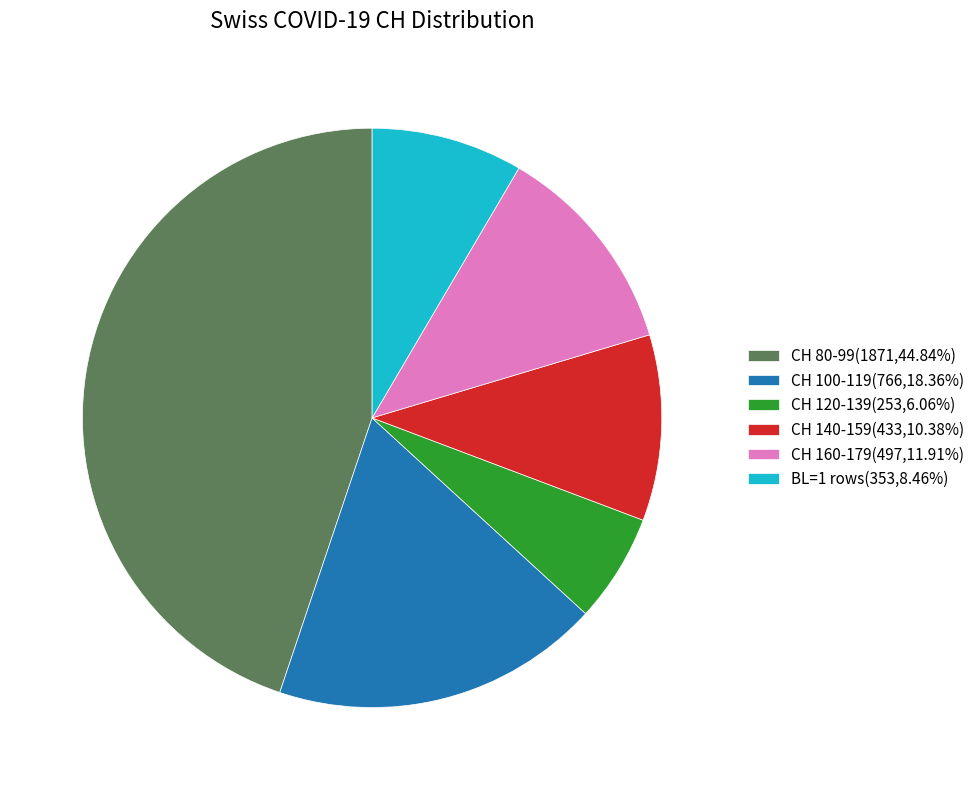

Is there a majority slice in this chart?

No